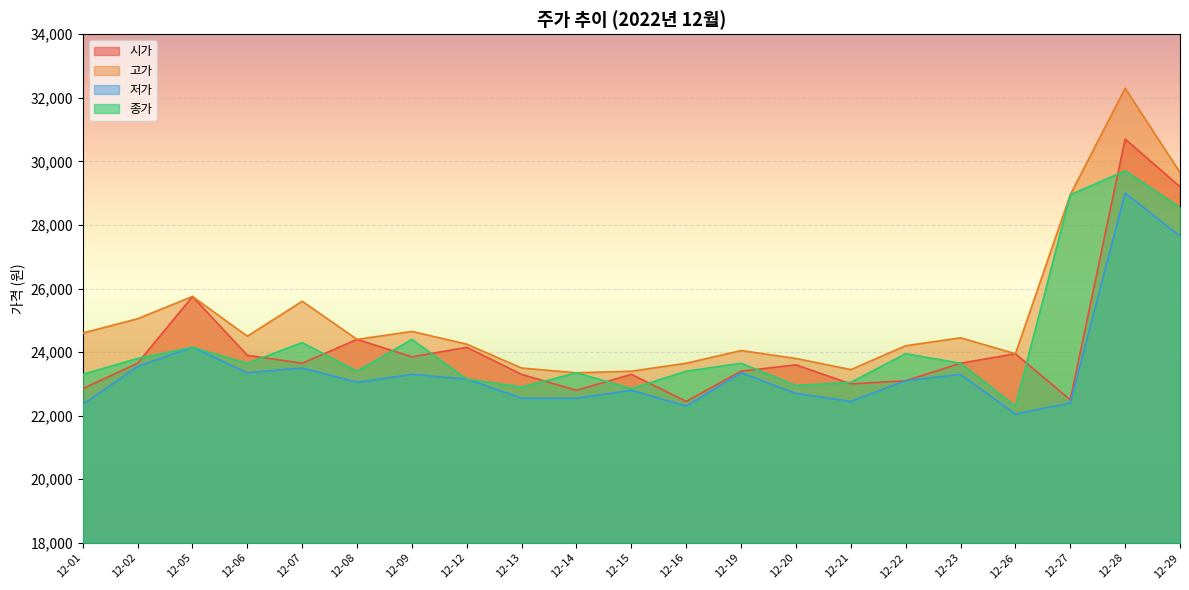

Which series has the largest range (max minus min)?

고가